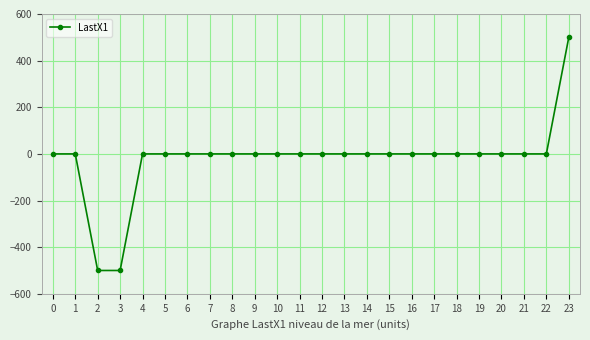

What is the minimum value shown in the chart?

-500